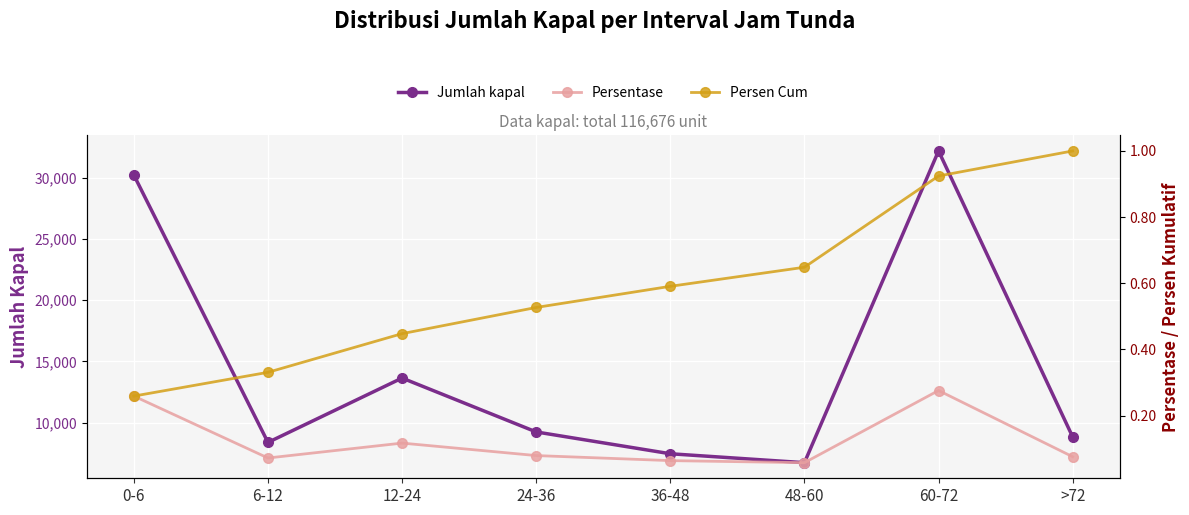

True or false: Persen Cum has a value of 0.5 at 24-36.

True